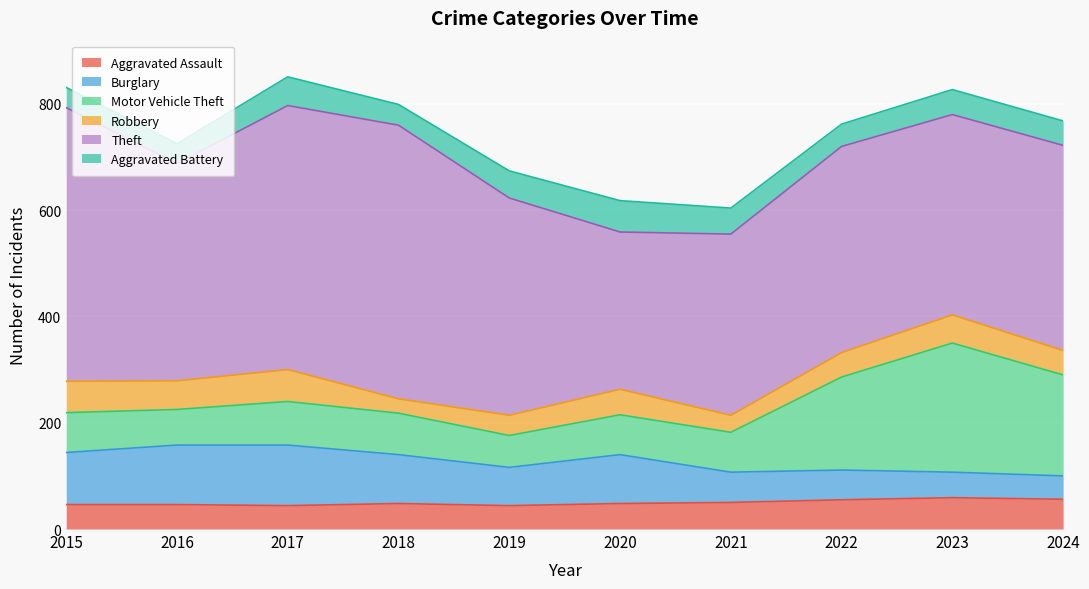

True or false: Theft and Aggravated Battery intersect in this chart.

False